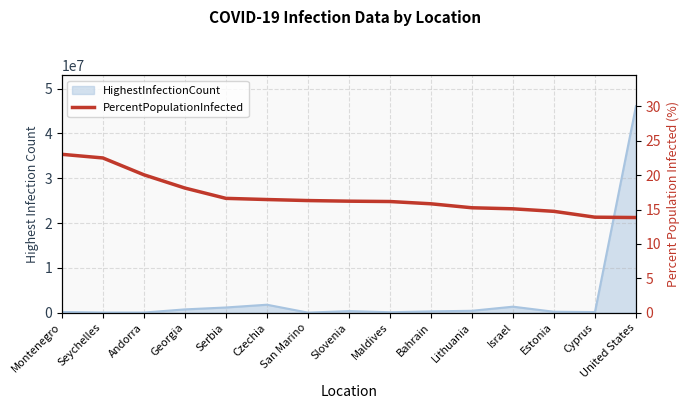

Does the chart display data point markers on the line(s)?

No